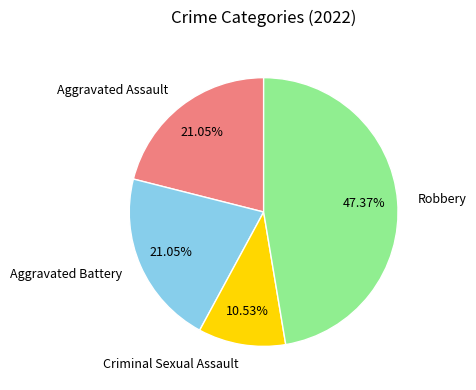

Which has a higher value, Aggravated Battery or Robbery?

Robbery